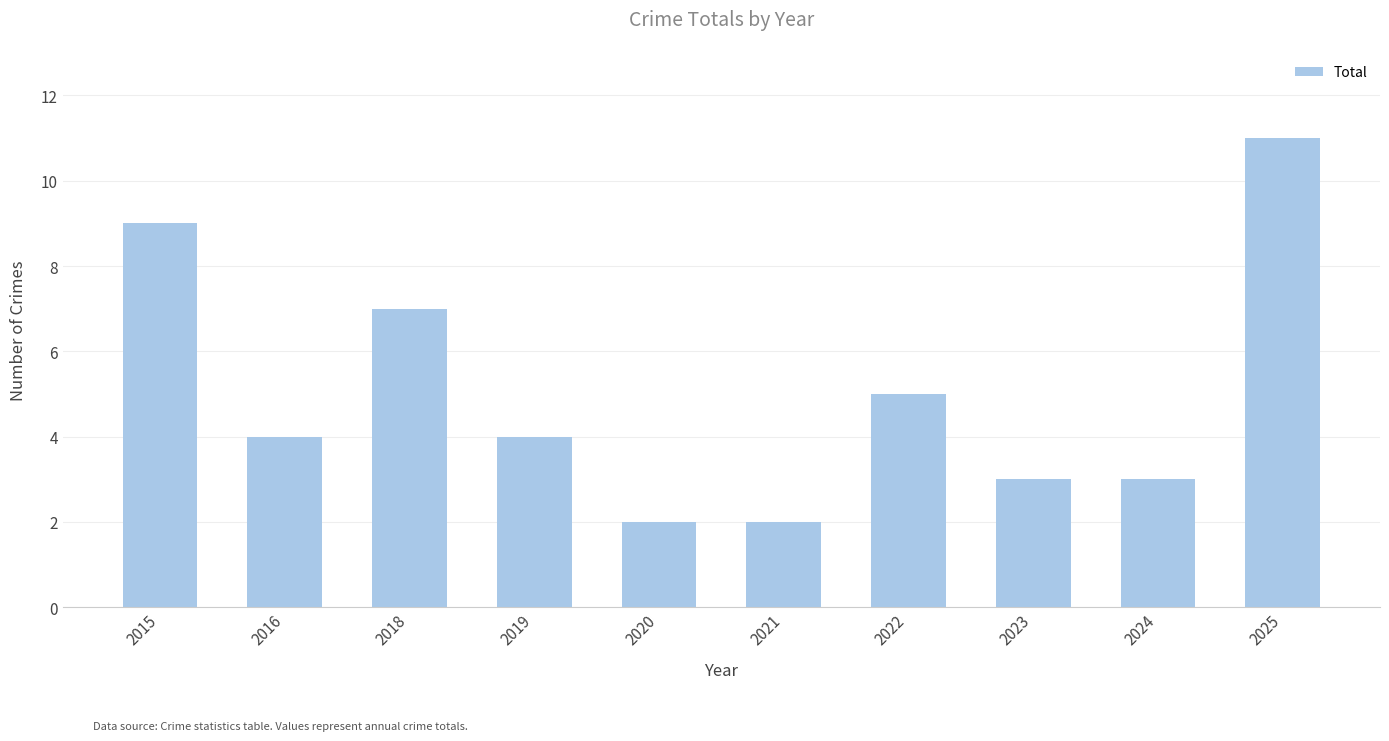

What is the maximum value shown in the chart?

11